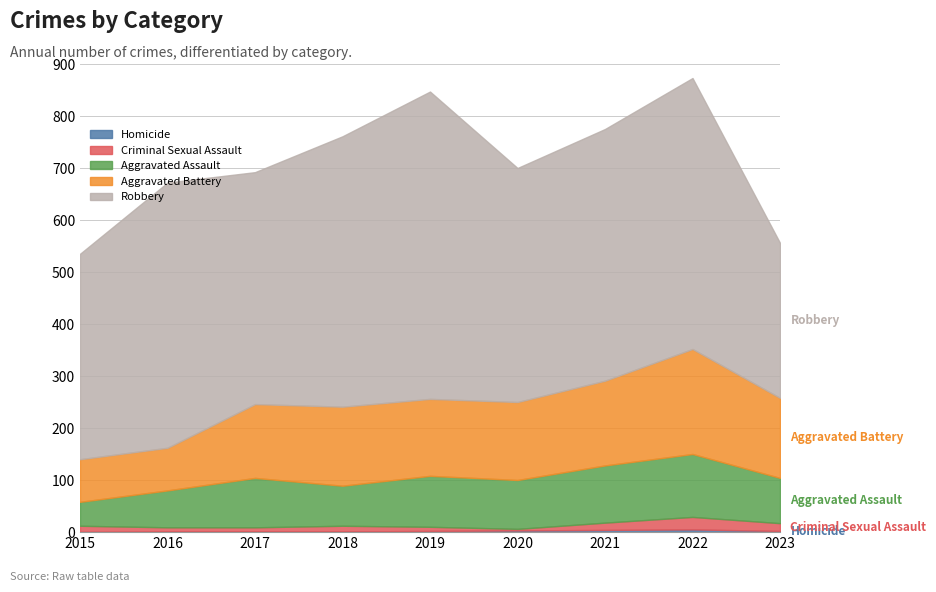

What is the sum of all Aggravated Assault values?

799